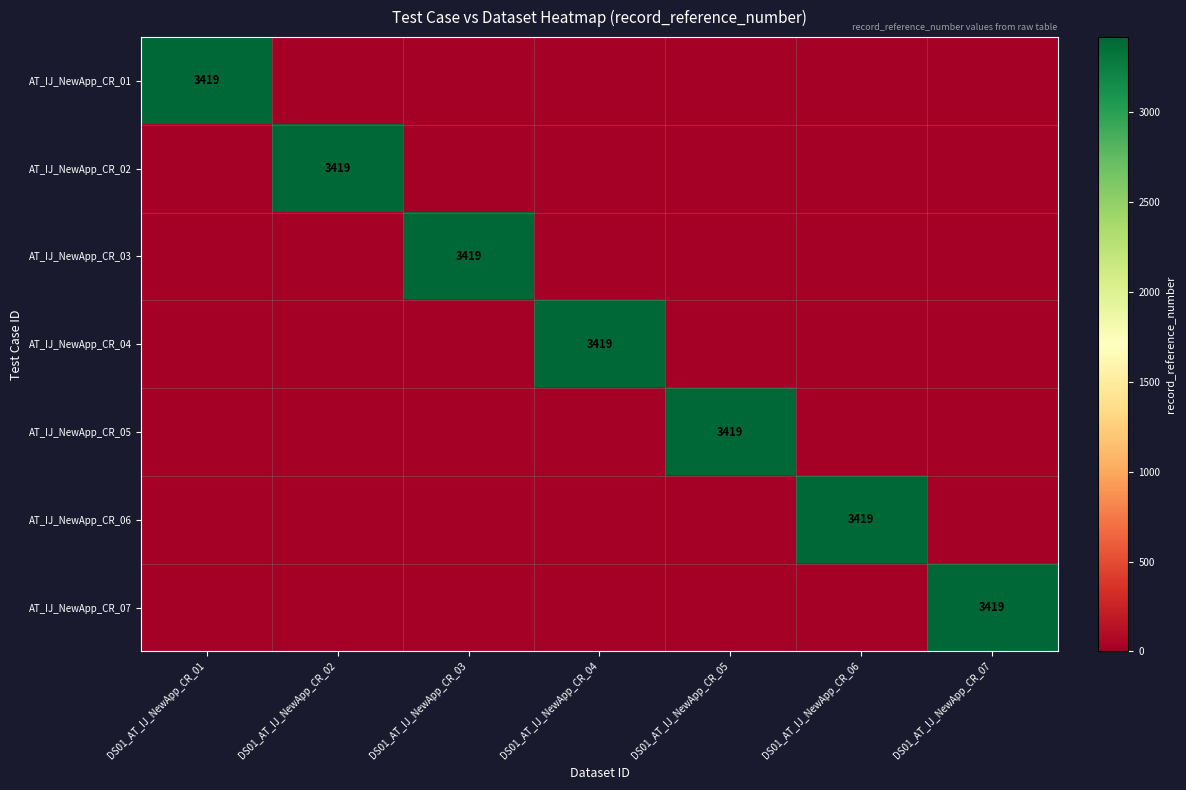

Which series has the largest range (max minus min)?

AT_IJ_NewApp_CR_01